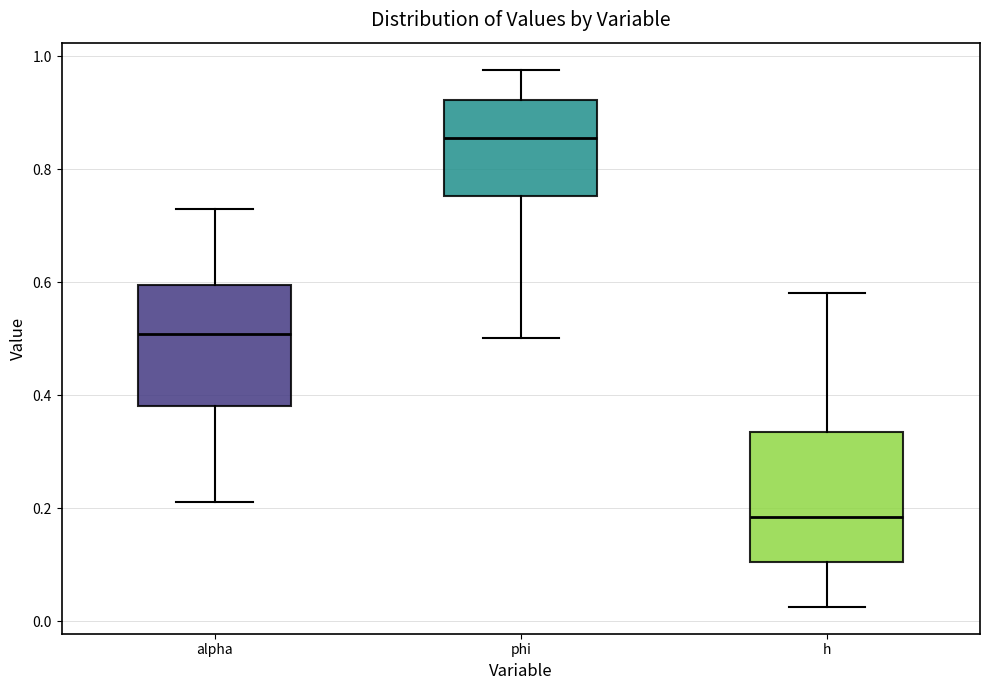

Which box's median line is the lowest?

h